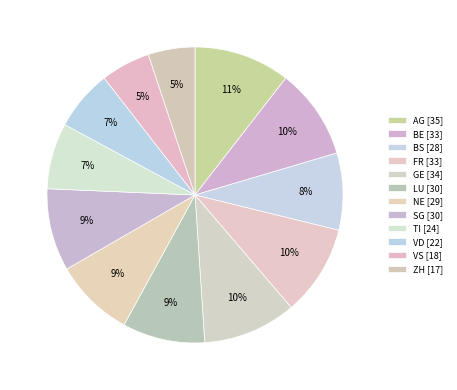

Count the number of slices in the pie.

12